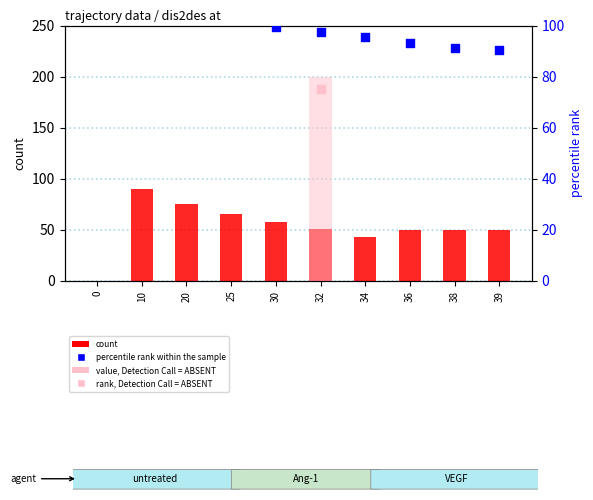

Which series has the widest spread of Y values?

count